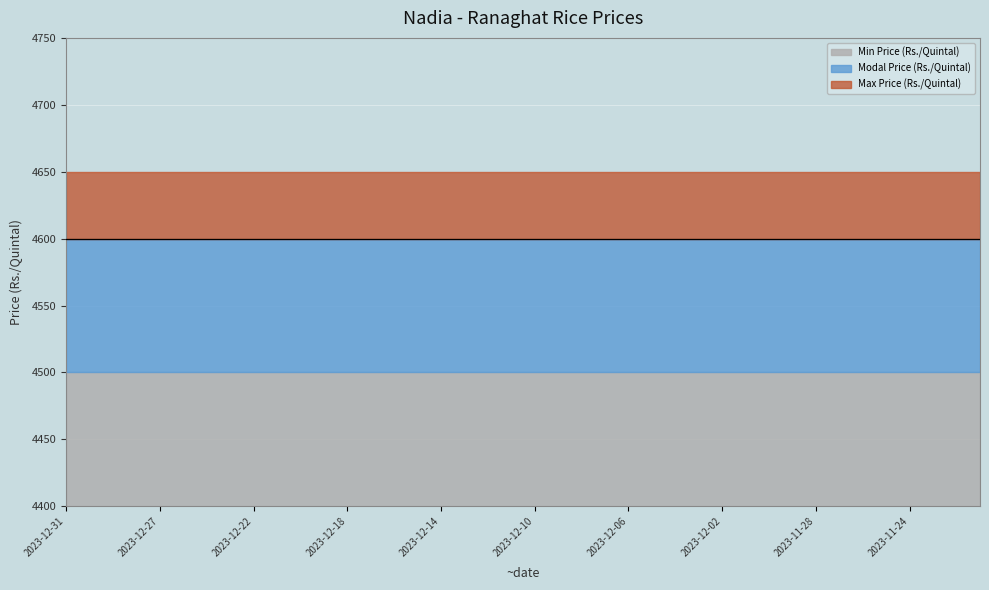

How many distinct data groups are displayed?

3